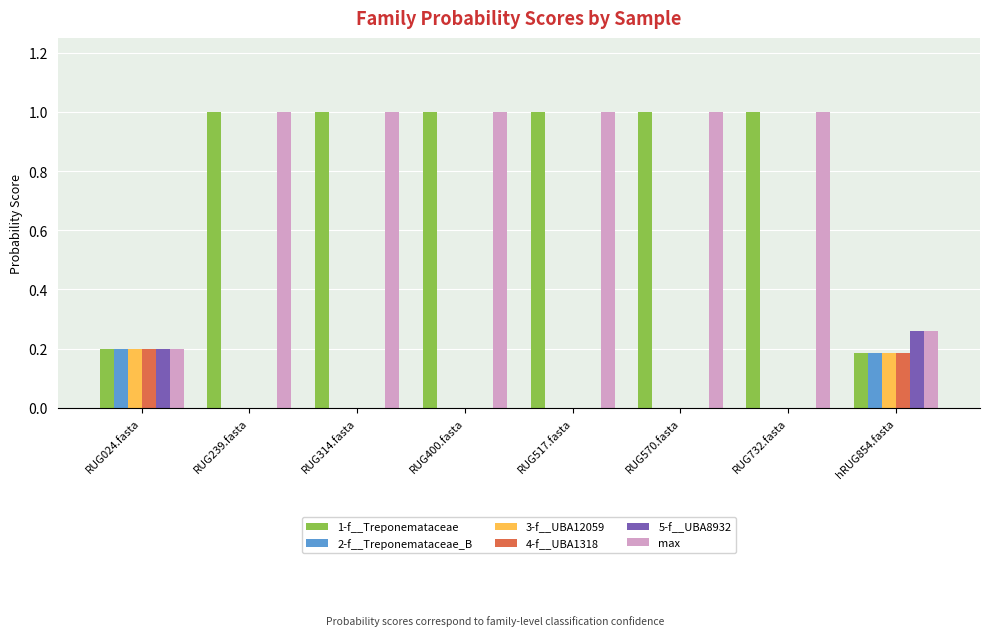

The value of 2-f__Treponemataceae_B at RUG517.fasta is 0.0. True or false?

True